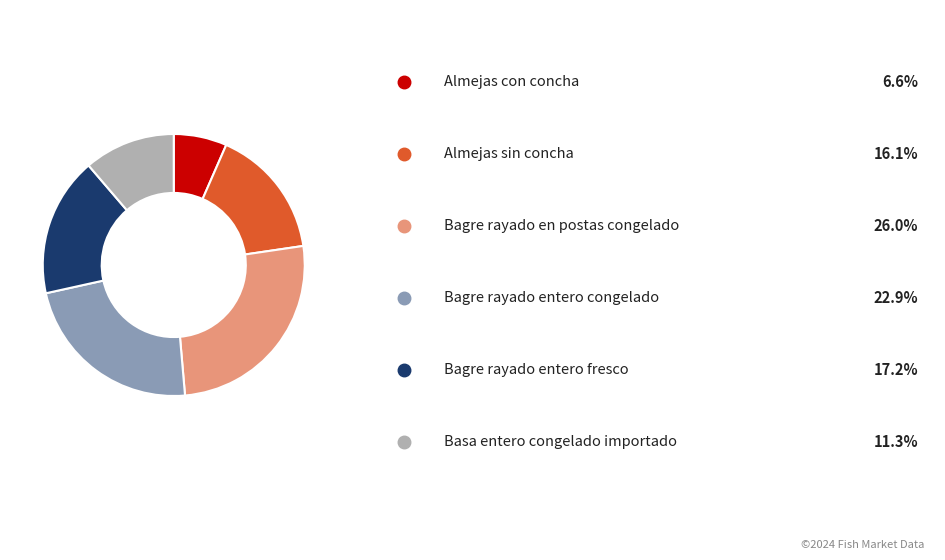

Is there any slice that represents more than half of the pie?

No